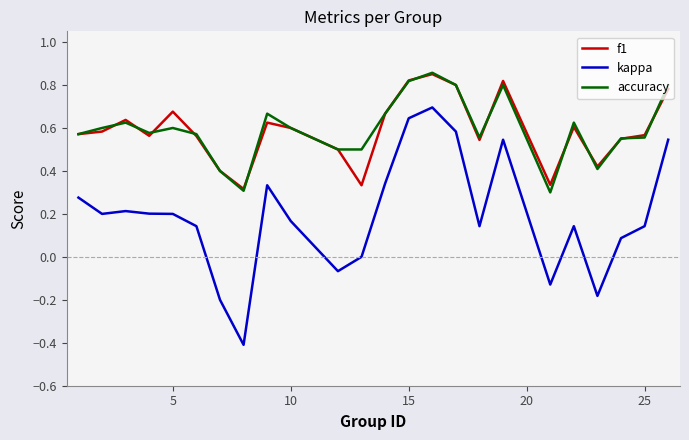

Which series has the widest spread of values?

kappa